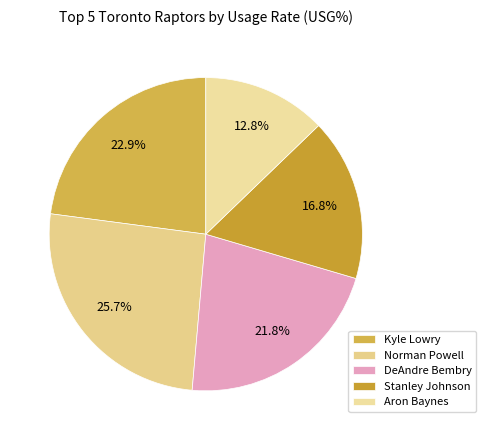

Combined, do Norman Powell and Aron Baynes account for over 50%?

No